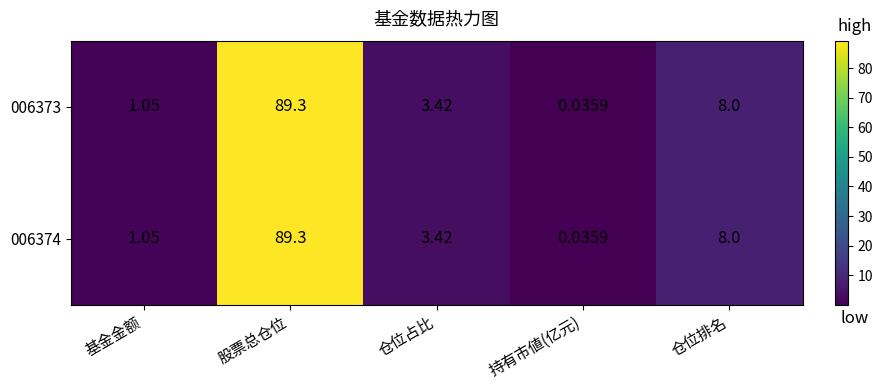

At which label does 006373 first exceed 3?

股票总仓位